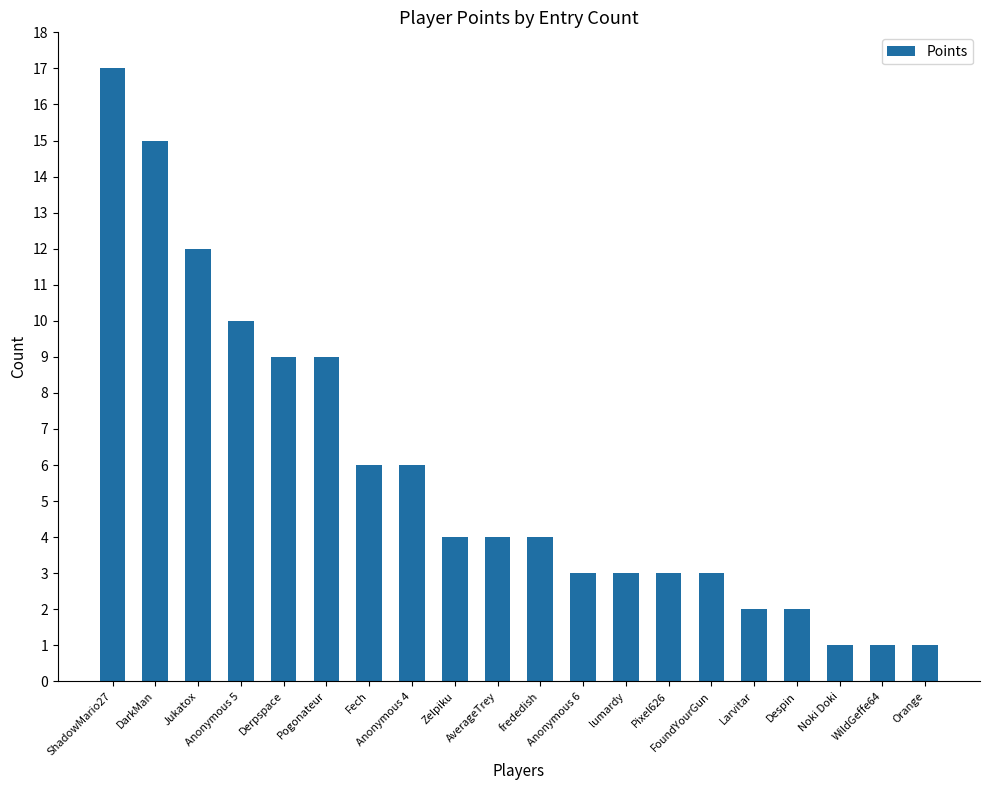

What is the change in value from Pogonateur to Zelpiku?

-5